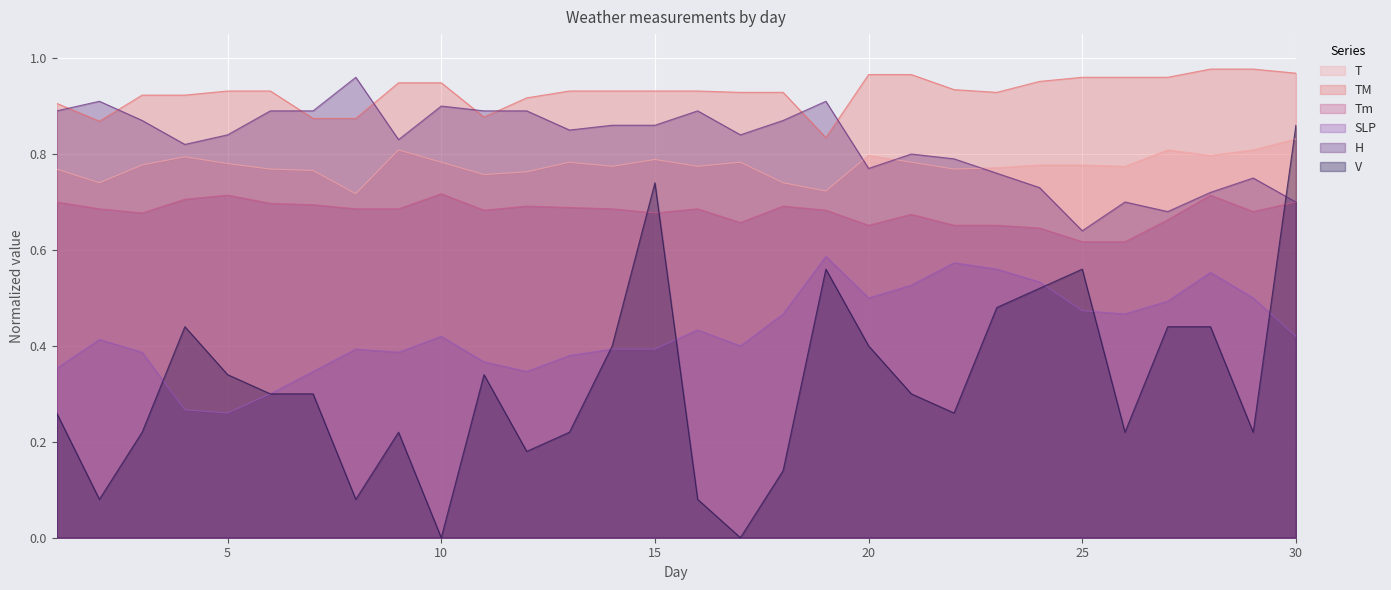

Is it true that T equals 0.8 at 6?

True